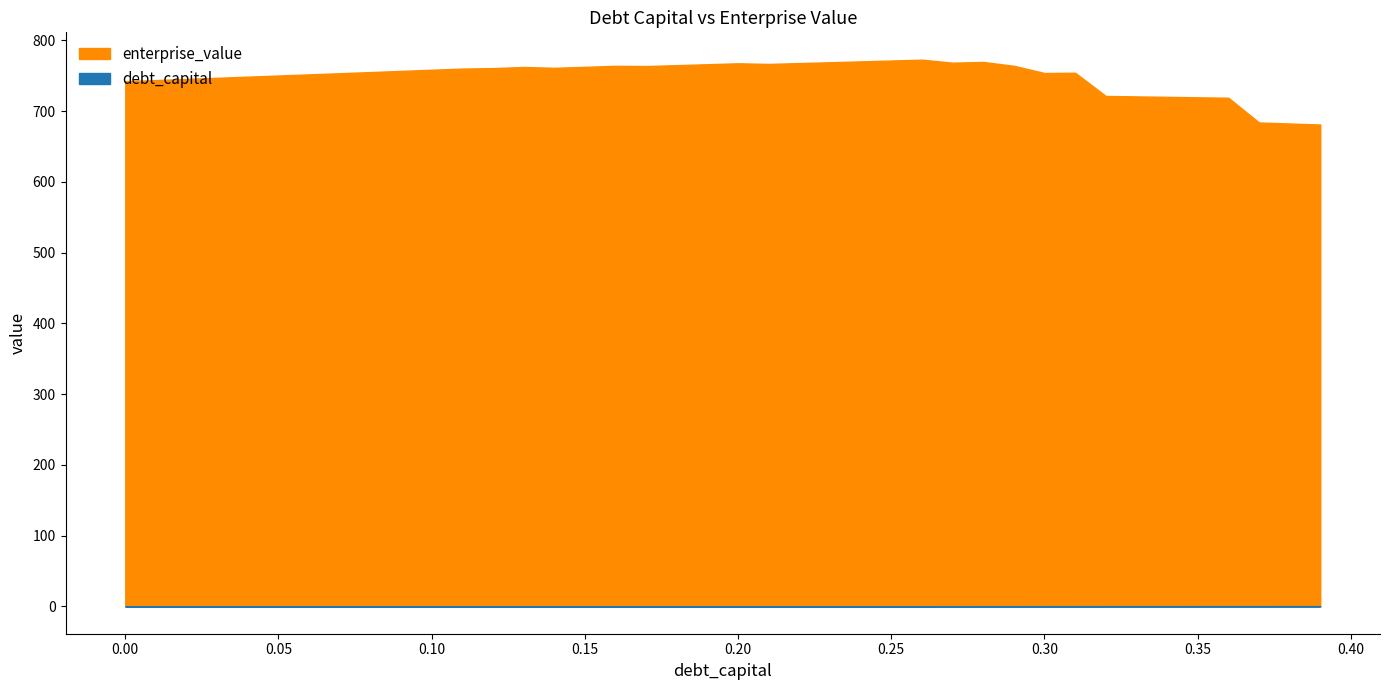

Which series has the largest range (max minus min)?

enterprise_value